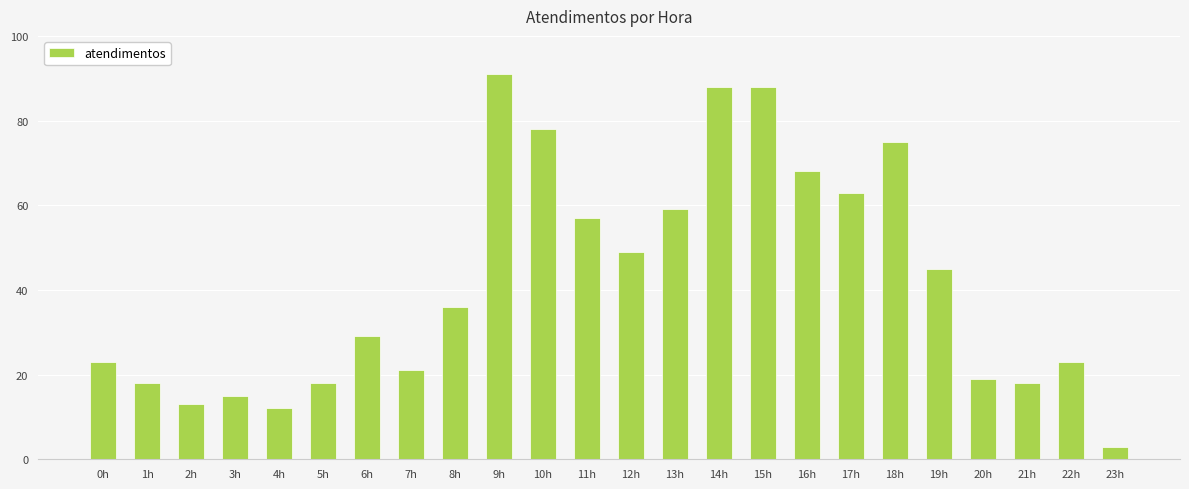

Reading left to right, transcribe all the data shown in this chart.

23	18	13	15	12	18	29	21	36	91	78	57	49	59	88	88	68	63	75	45	19	18	23	3